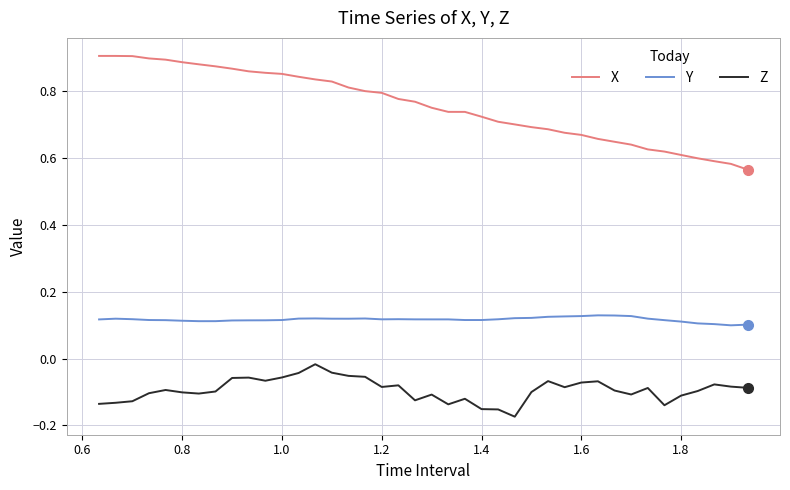

Count the number of categories in the chart.

40